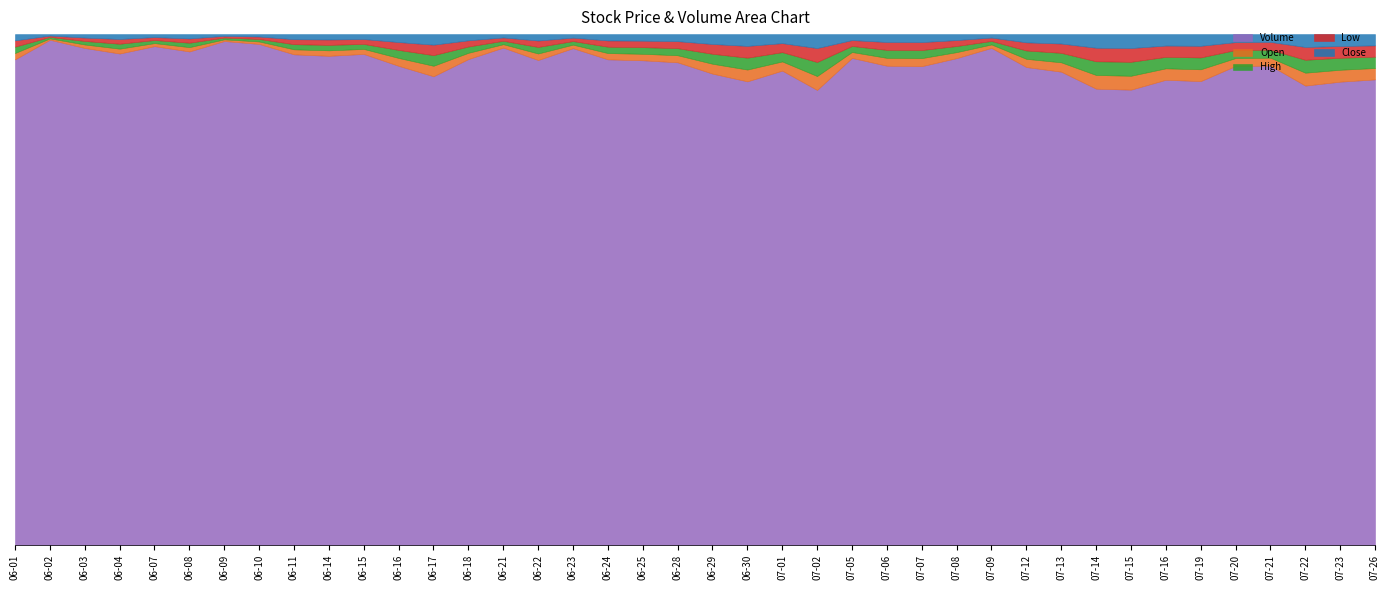

What are all the series names shown in the legend?

Volume, Open, High, Low, Close